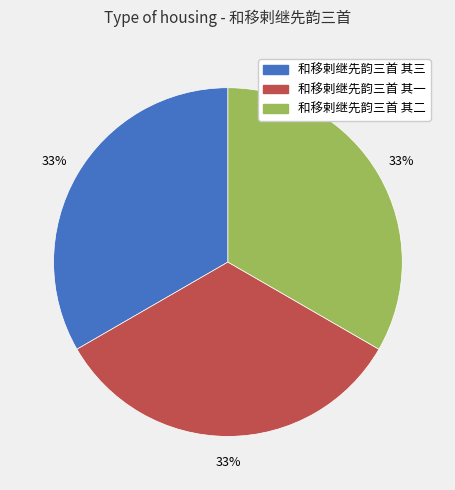

How many slices are in this pie chart?

3